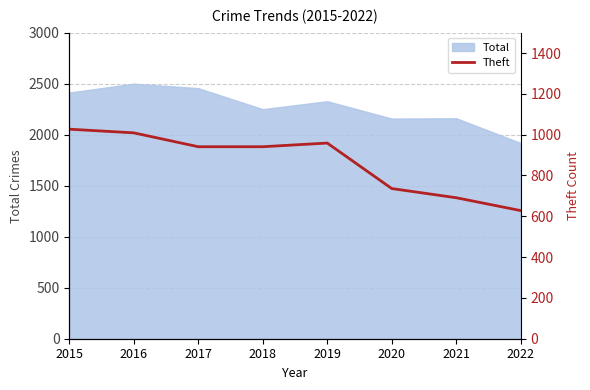

True or false: the data shows 1027 at 2015.

True